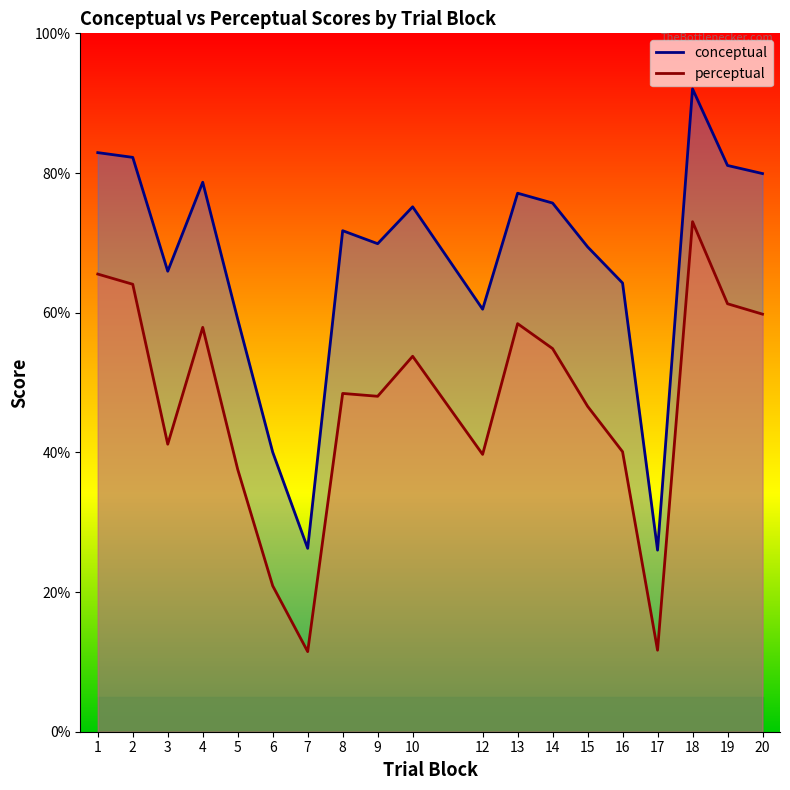

The perceptual series shows 65.7 at 12. True or false?

False